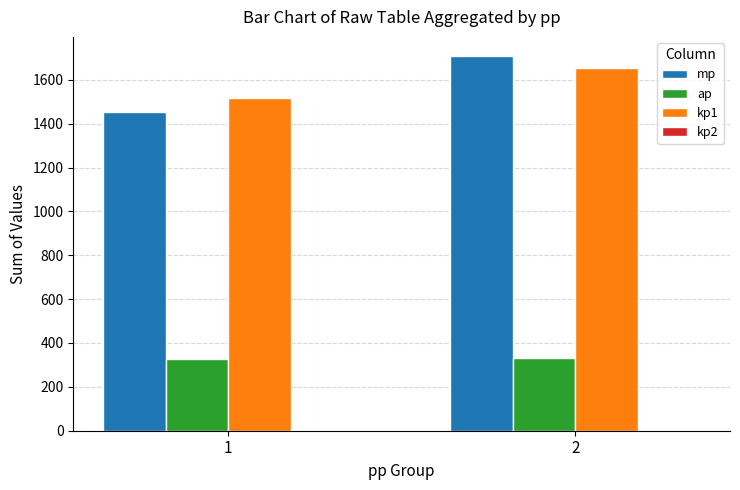

The value of kp1 at 1 is 2258. True or false?

False